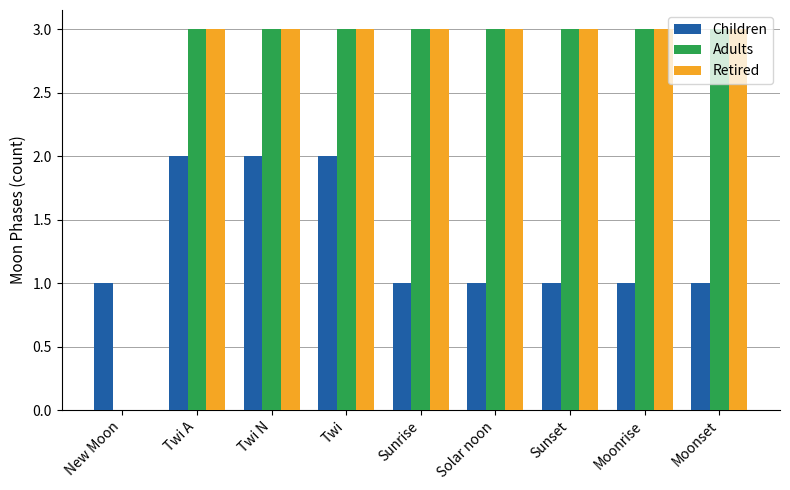

What is the sum of the Children values at Twi A and Moonrise?

3